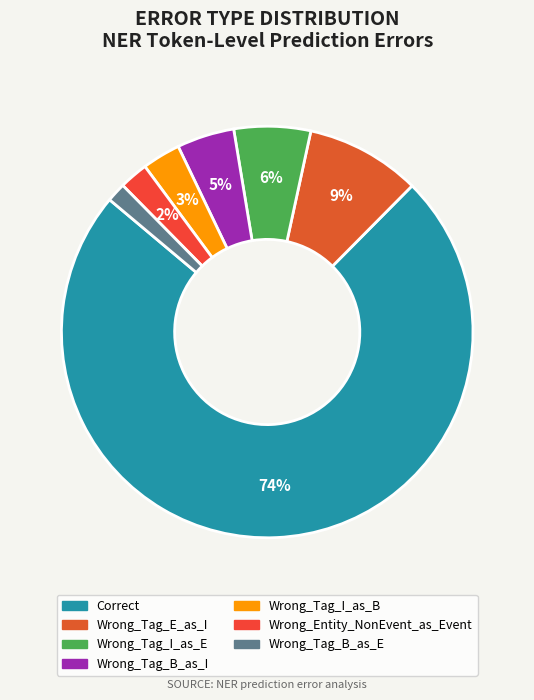

To the nearest percent, what percentage of the pie is Wrong_Tag_I_as_B?

3%